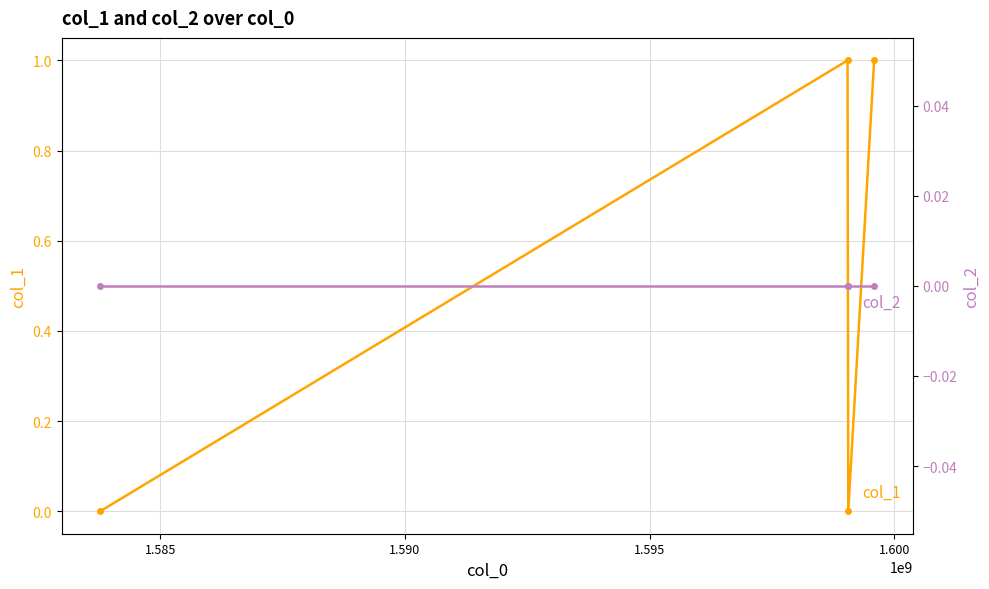

At 1.595, list the series in order from largest to smallest.

col_1, col_2